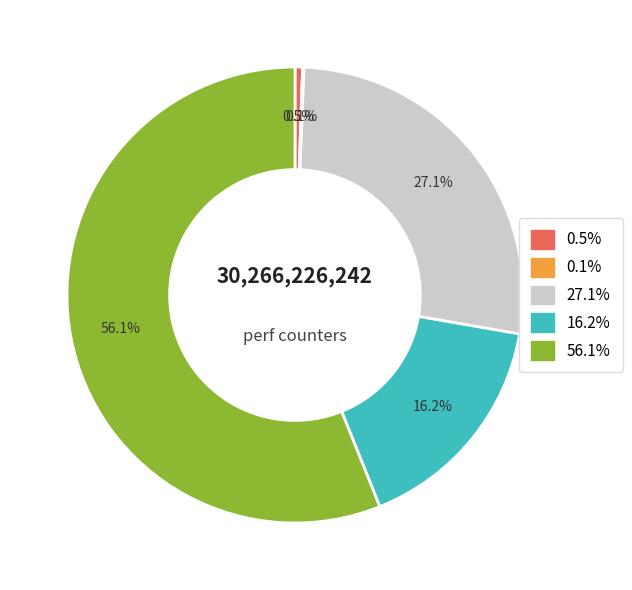

Does any single category account for the majority?

Yes